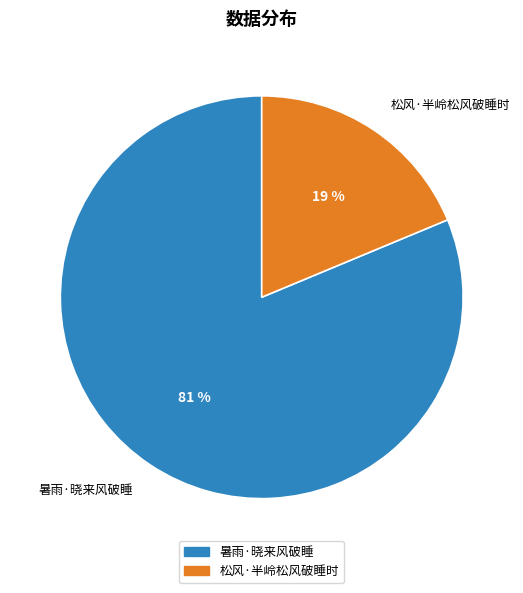

How many segments does this pie chart have?

2